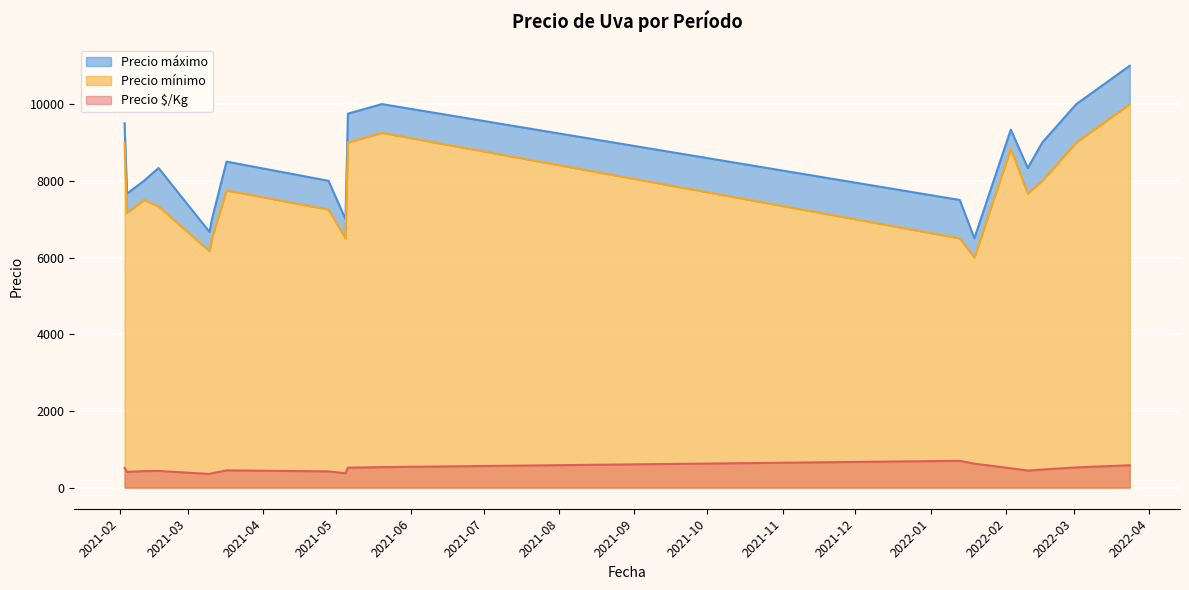

True or false: Precio máximo and Precio mínimo intersect in this chart.

False